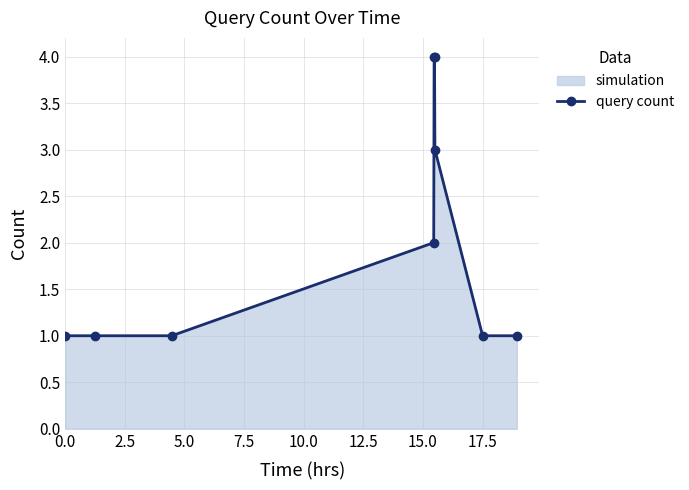

True or false: the data shows 1 at 0.0.

True